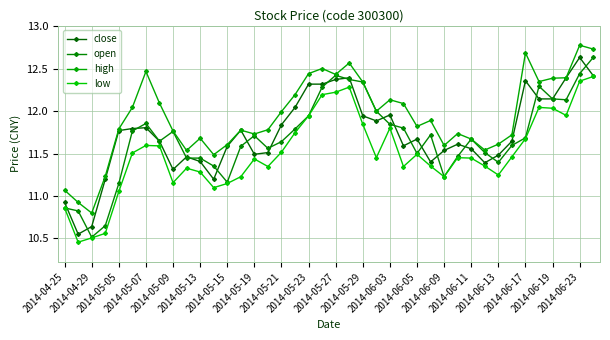

True or false: high and close intersect in this chart.

False